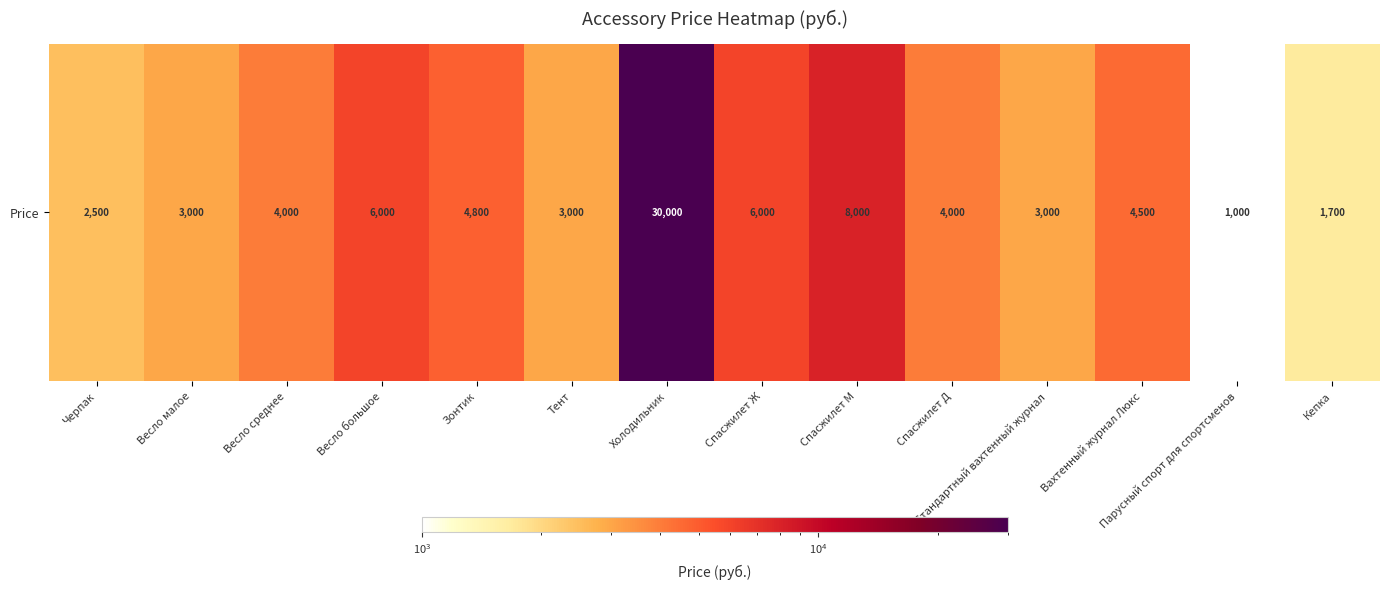

Reading left to right, transcribe all the data shown in this chart.

2500	3000	4000	6000	4800	3000	30000	6000	8000	4000	3000	4500	1000	1700